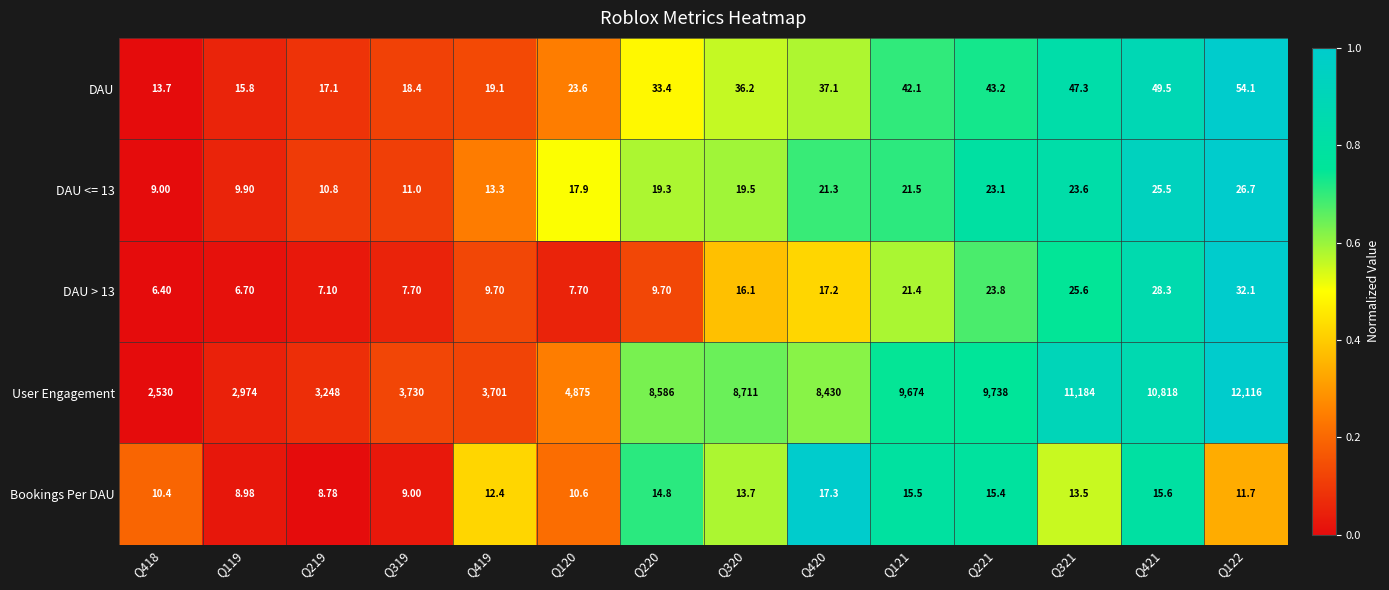

Which series changed the most between Q119 and Q321?

User Engagement